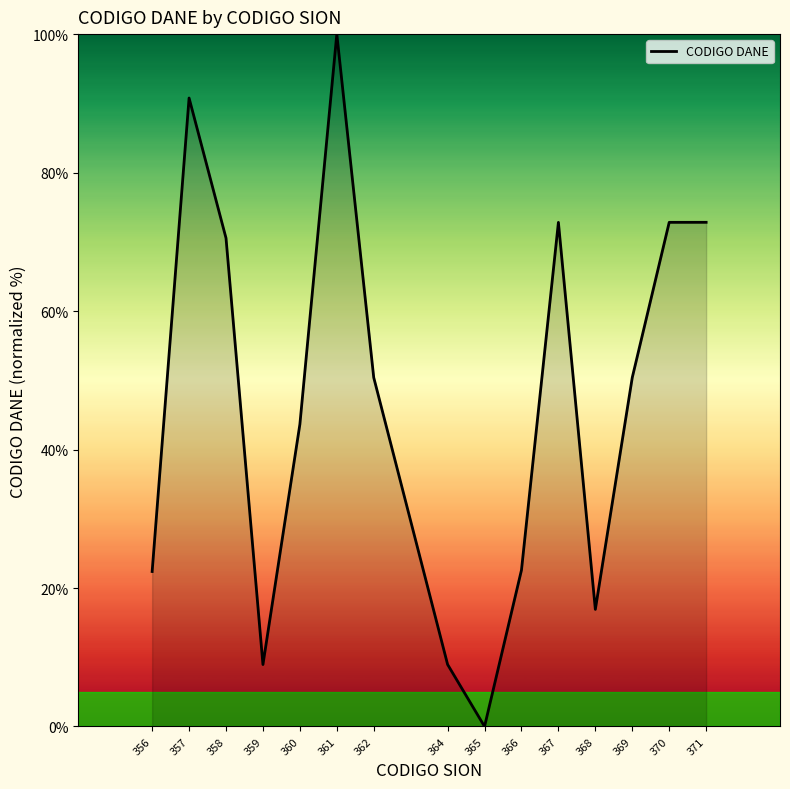

What is the change in value from 359 to 369?

+41.5